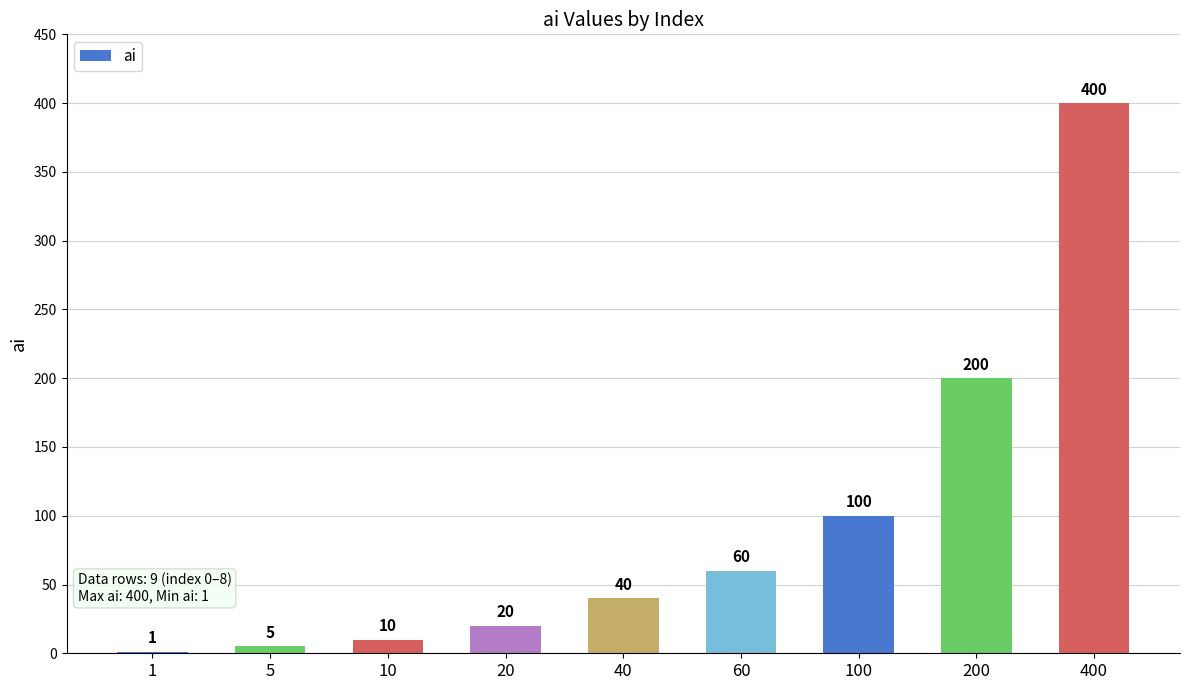

Is it true that the value at 60 is 60?

True